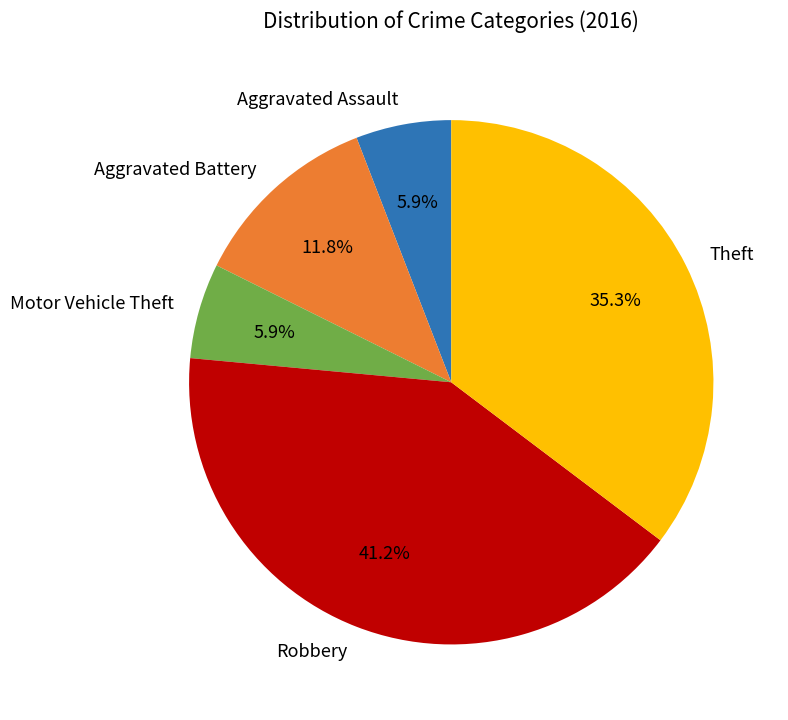

What is the ratio of the value at Theft to the value at Aggravated Assault?

6.0